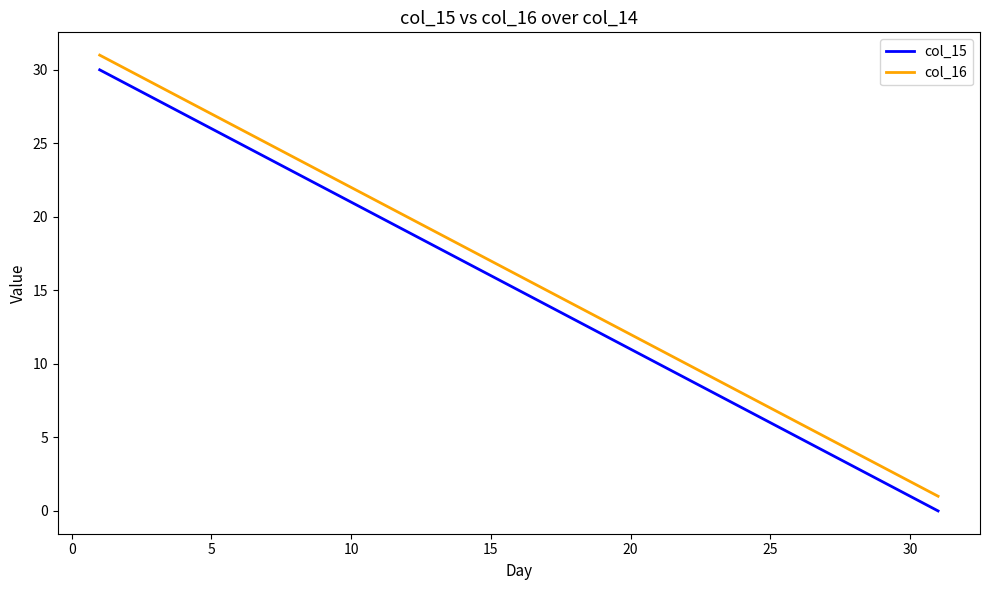

How many distinct data groups are displayed?

2